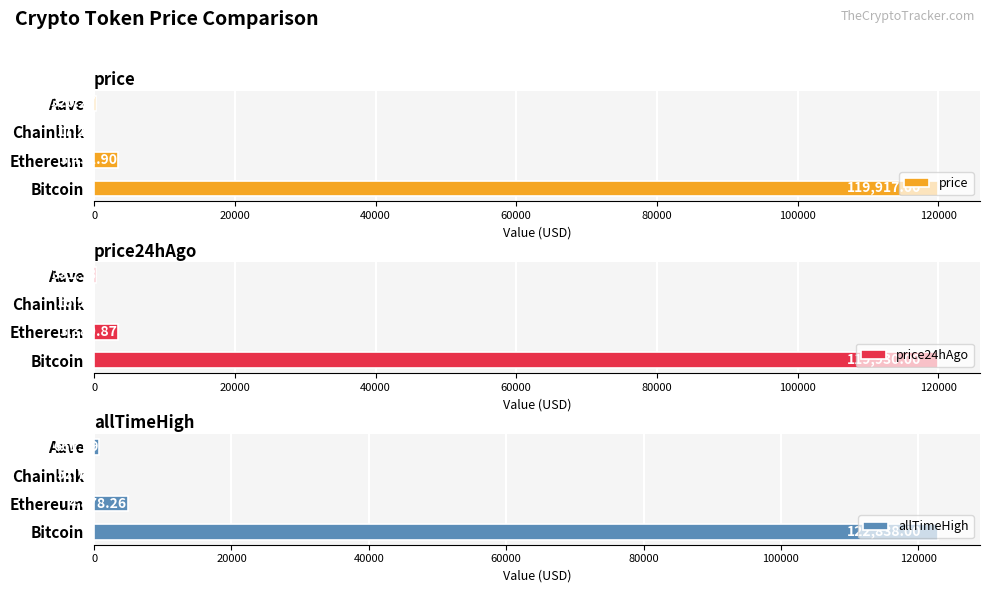

What is the average value of the allTimeHigh series?

32107.7